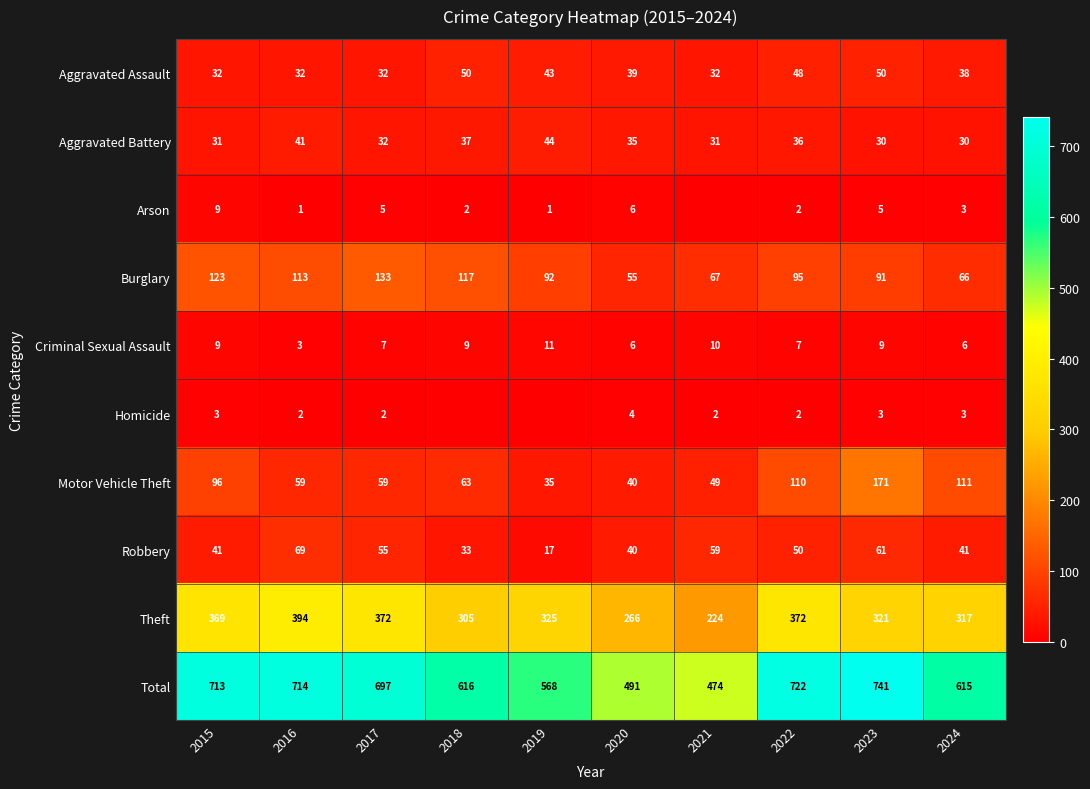

Which series changed the most between 2017 and 2020?

Total